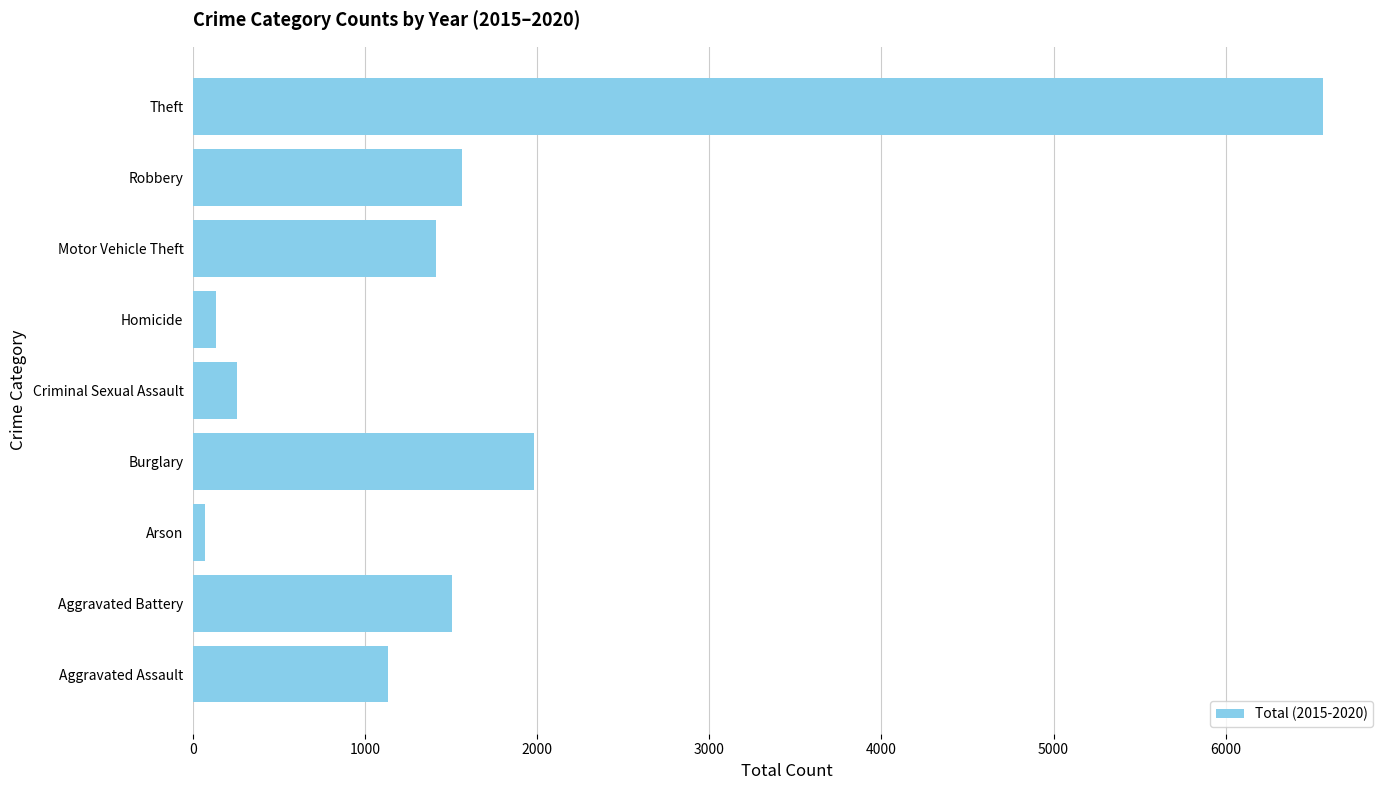

How many values are below 1410?

4